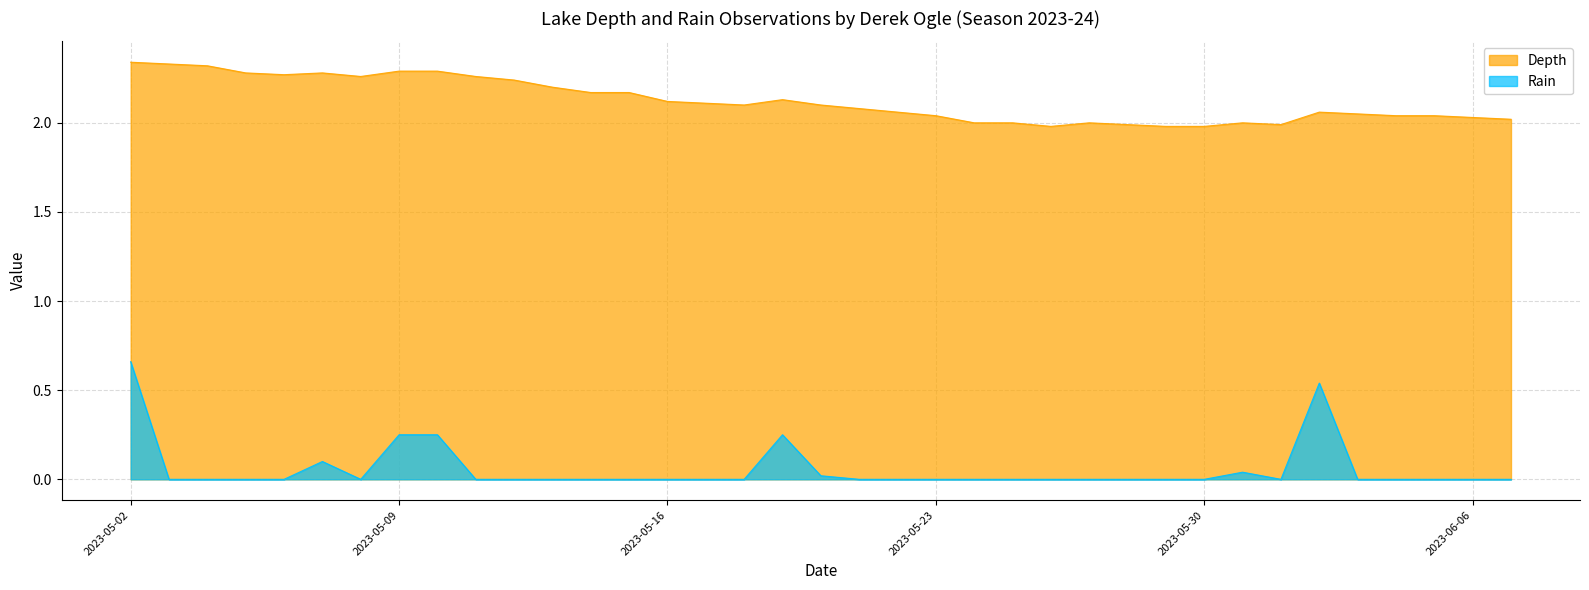

How many interior local peaks does the Depth series have?

5